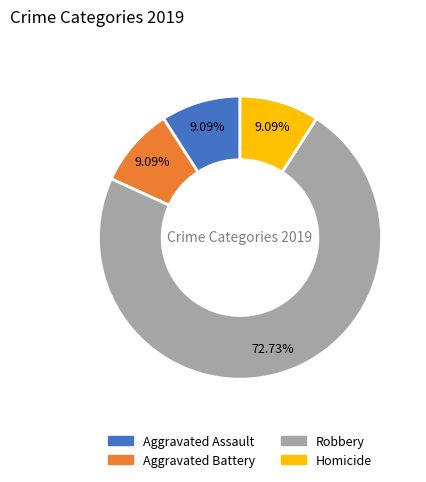

What percentage is the Homicide slice, to the nearest percent?

9%